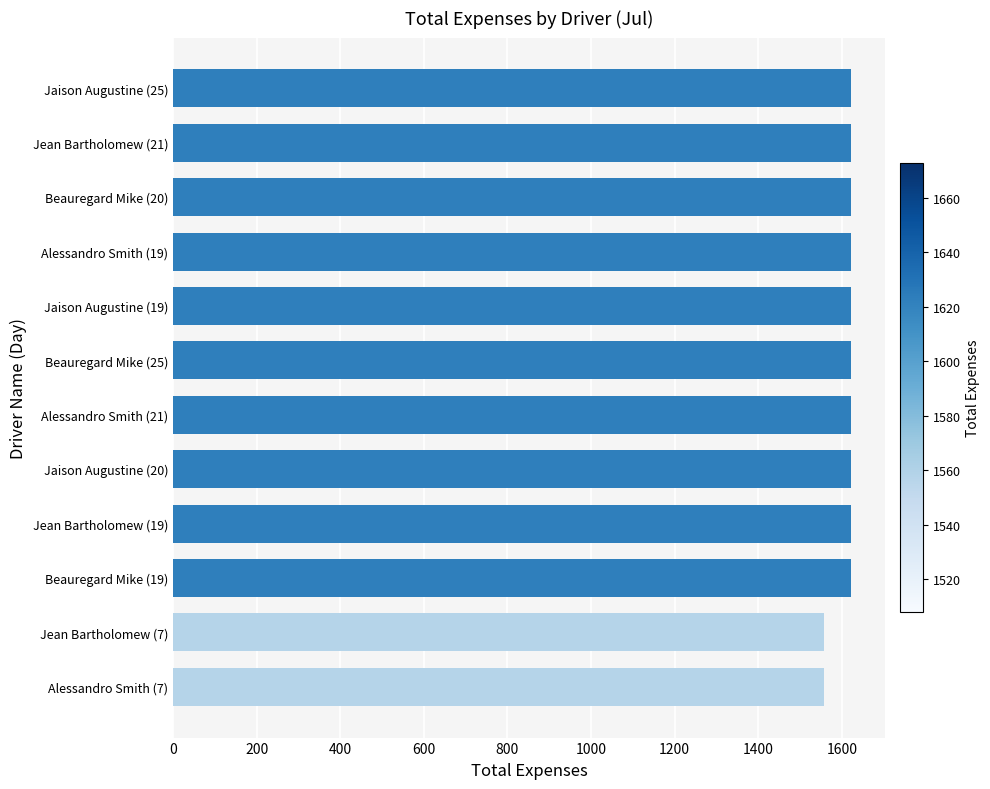

What is the ratio of the value at Beauregard Mike (25) to the value at Jaison Augustine (25)?

1.0